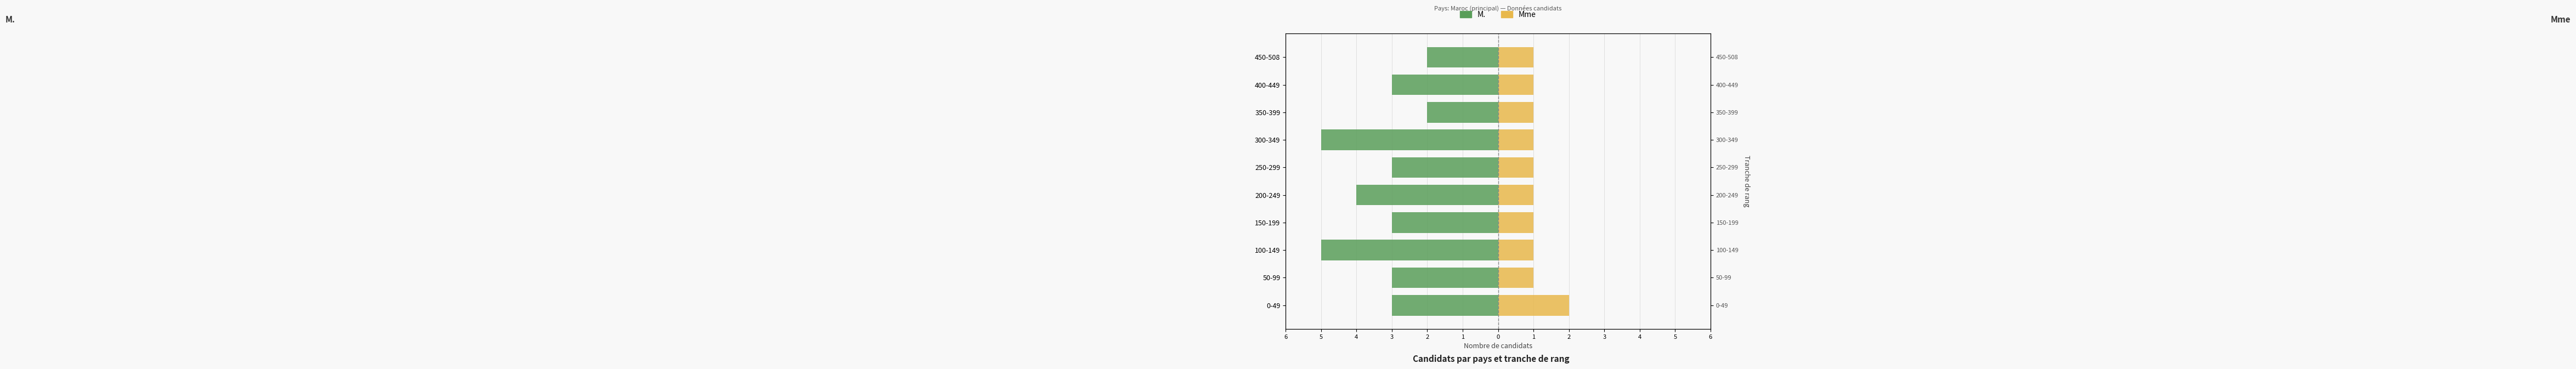

True or false: M. (Maschi) has a value of -3 at 50-99.

True